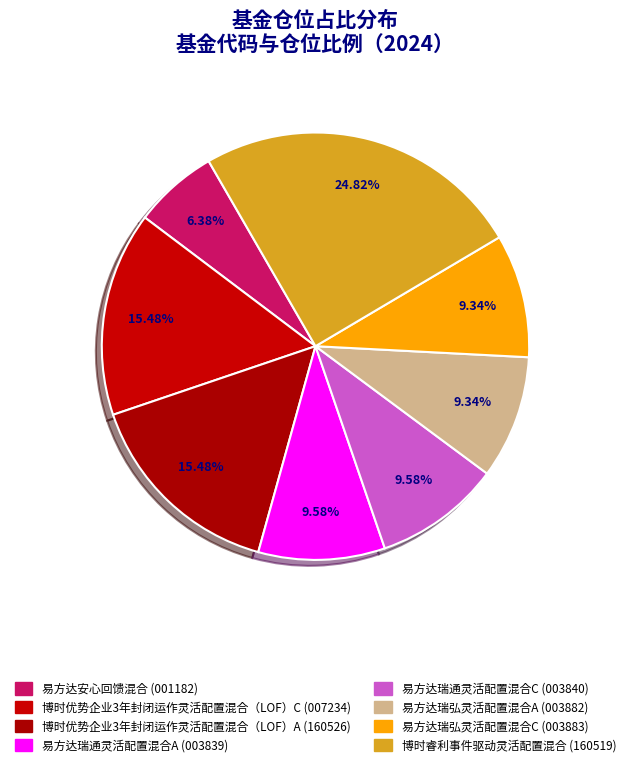

Is there a majority slice in this chart?

No